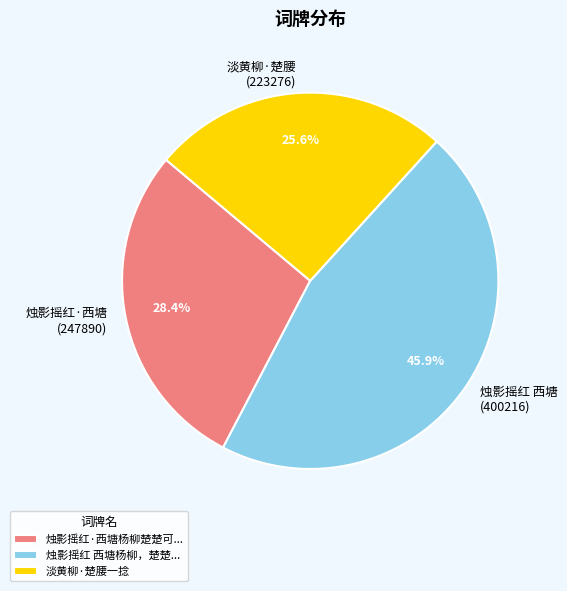

True or false: 淡黄柳·楚腰一捻 accounts for 40% of the total.

False